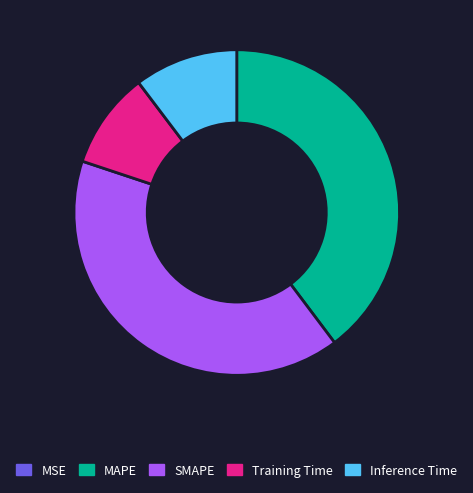

True or false: Inference Time accounts for 1% of the total.

False